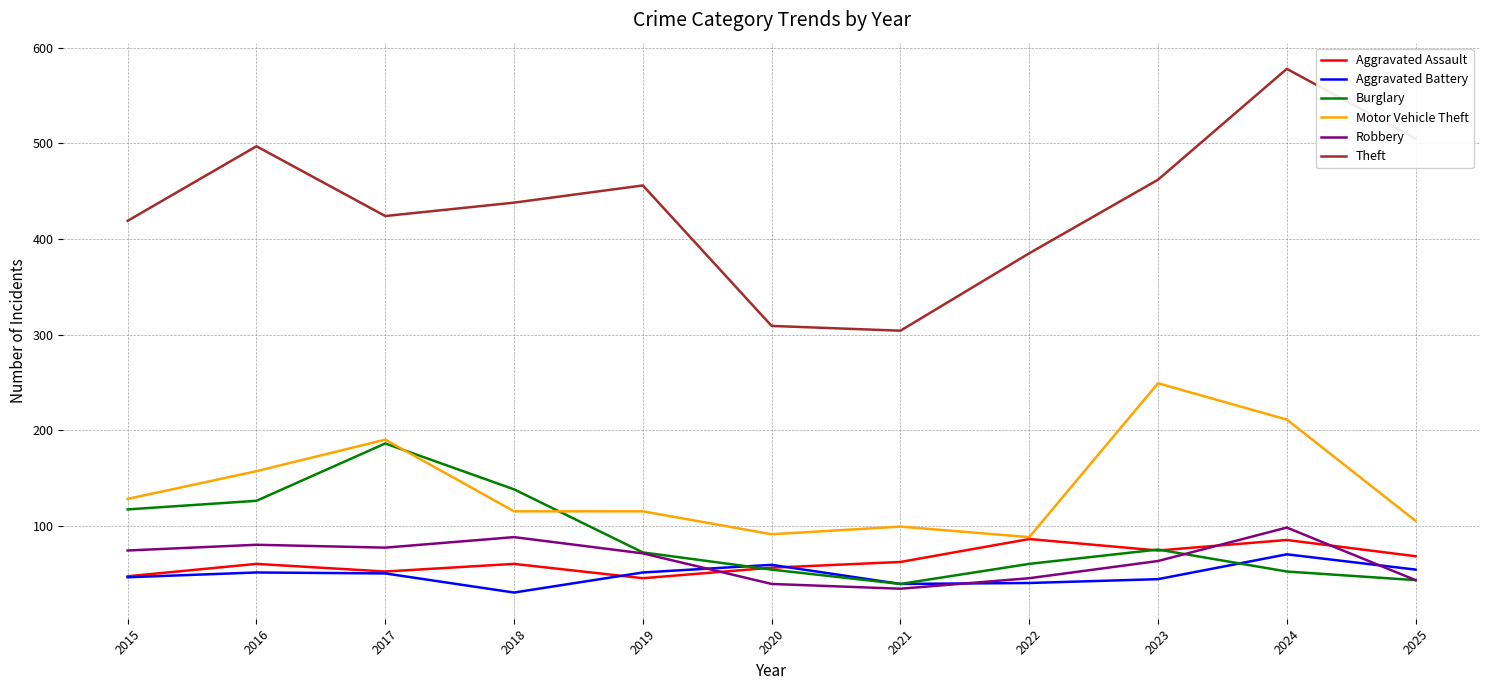

What are all the series names shown in the legend?

Aggravated Assault, Aggravated Battery, Burglary, Motor Vehicle Theft, Robbery, Theft